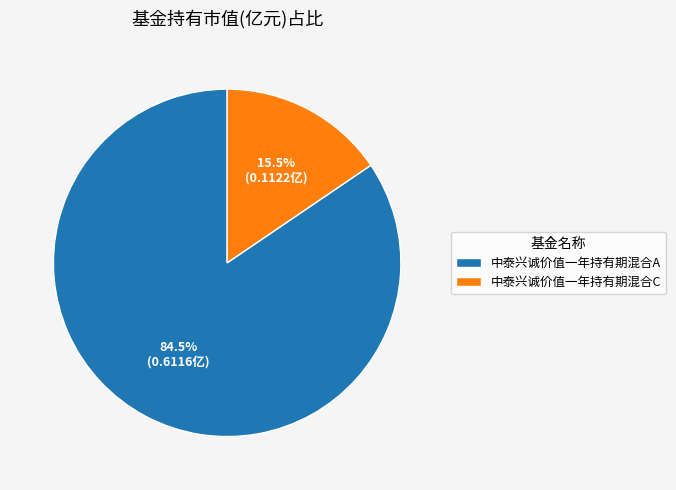

Do 中泰兴诚价值一年持有期混合C and 中泰兴诚价值一年持有期混合A together represent more than half of the pie?

Yes